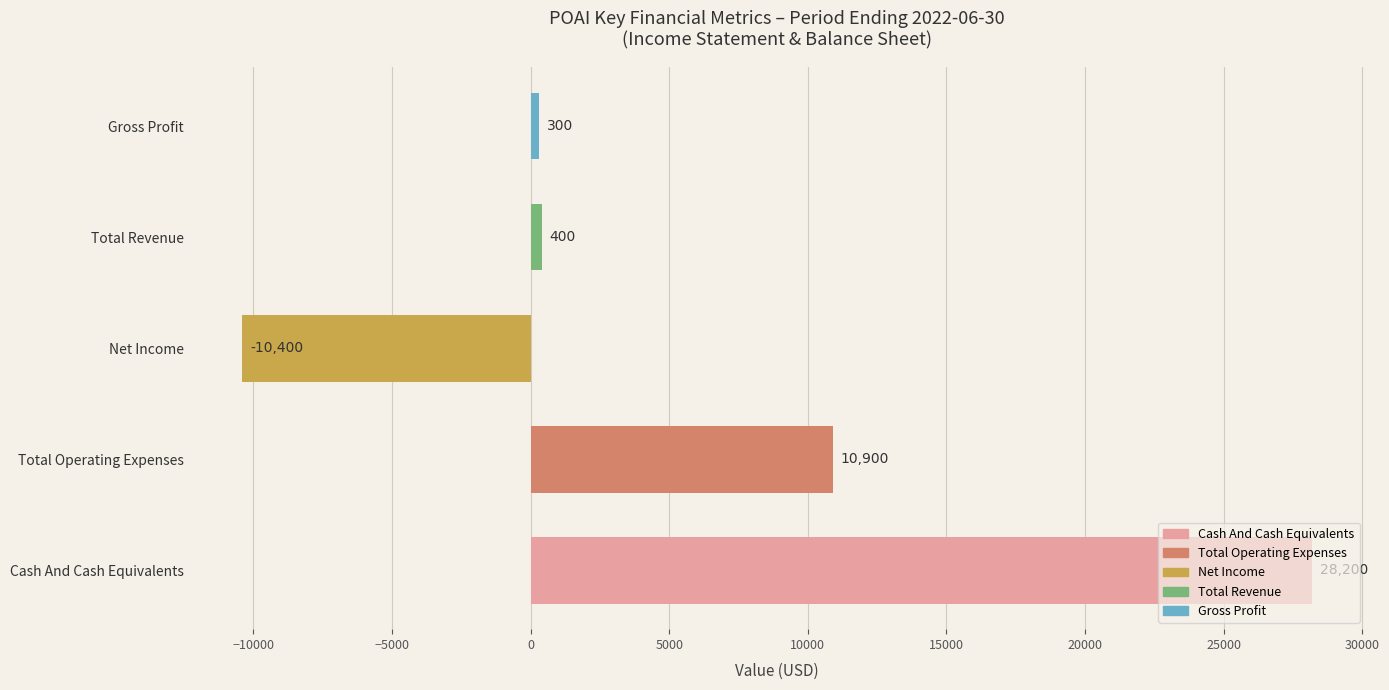

Which series has the largest range (max minus min)?

Cash And Cash Equivalents